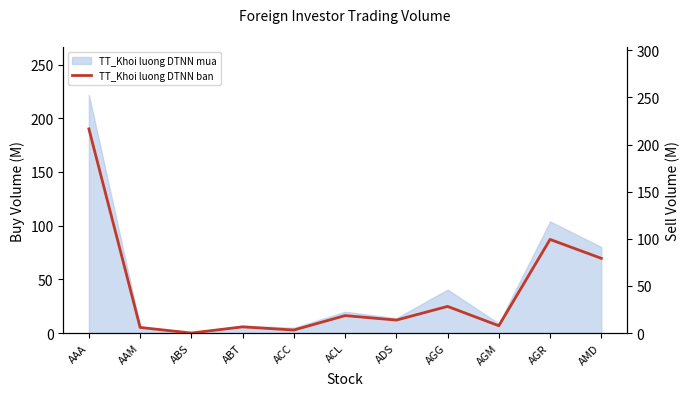

At which label does the data first exceed 13?

AAA